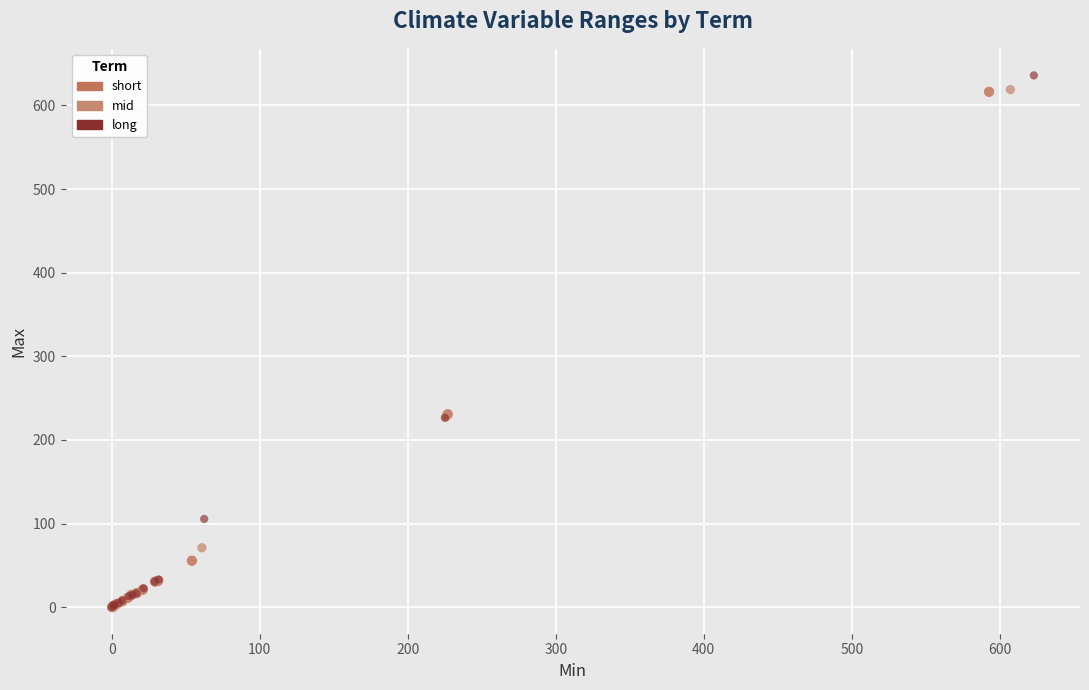

Which series has the largest Y range (max minus min)?

long